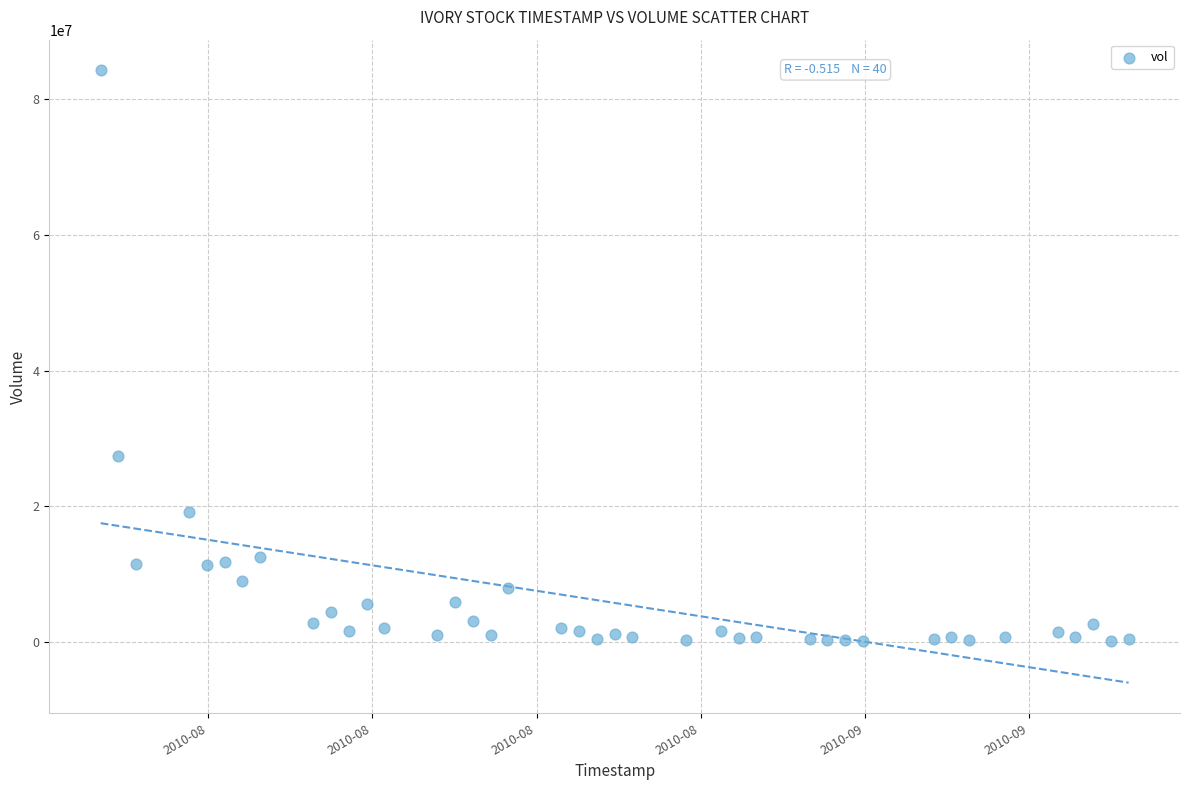

What is the range of X values (max minus min)?

5011200